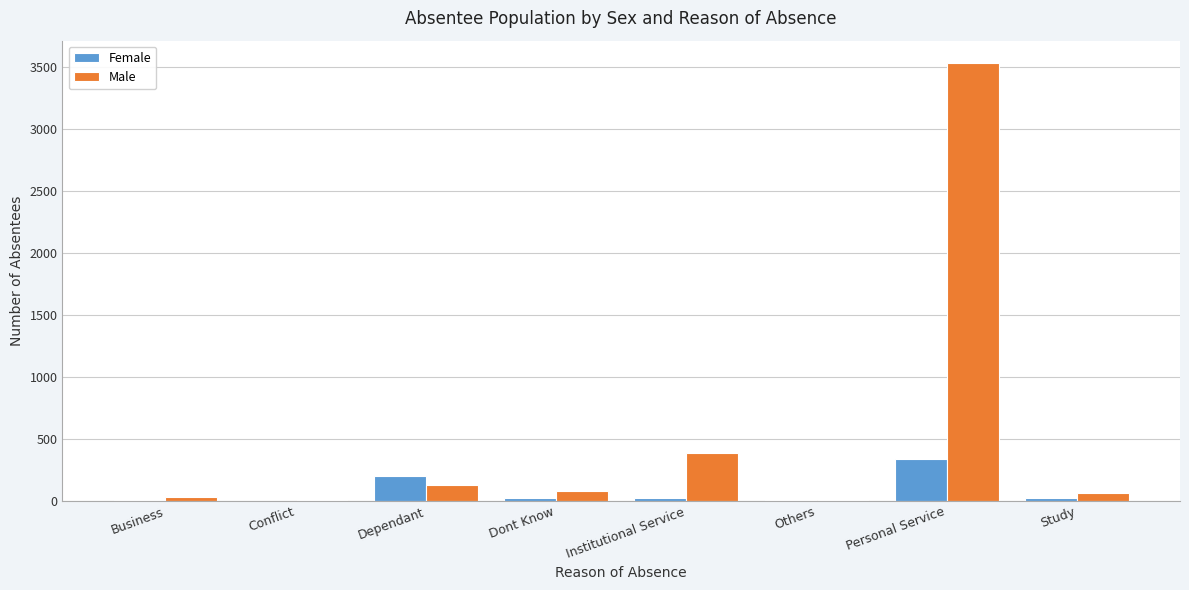

At which category does the chart reach its peak across all series?

Personal Service